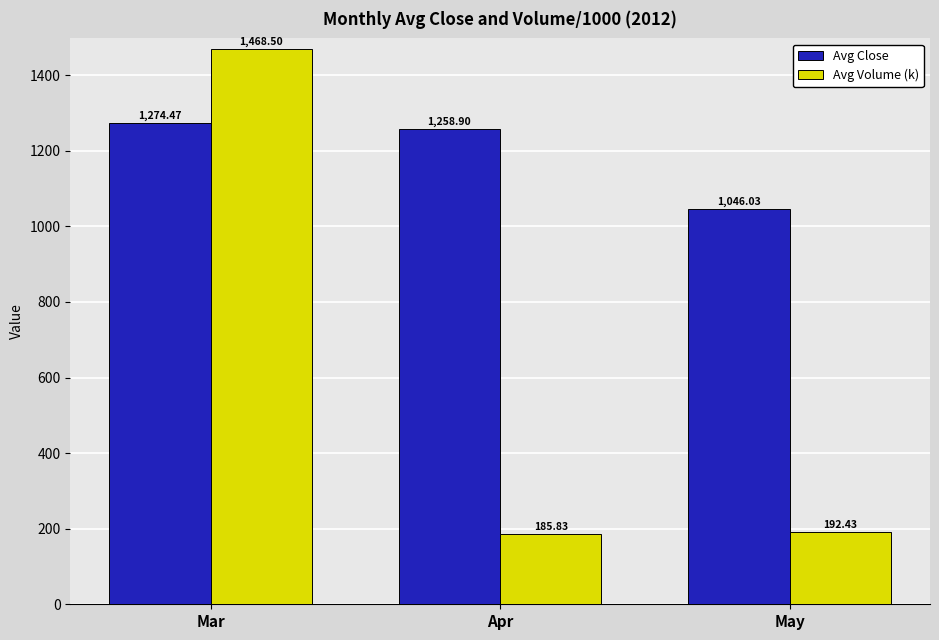

Reading left to right, what are all the values shown in this chart?

Avg Close: 1274.5	1258.9	1046.0
Avg Volume (k): 1468.5	185.8	192.4